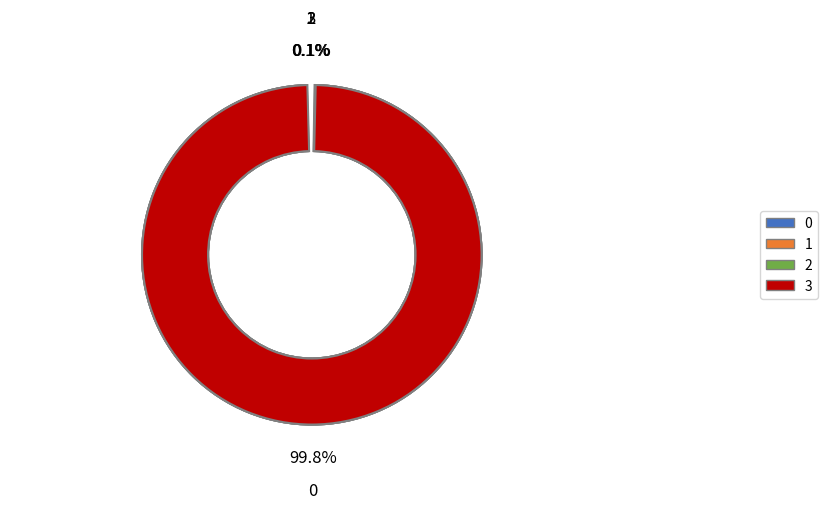

What is the ratio of the value at 0 to the value at 3?

1920.0